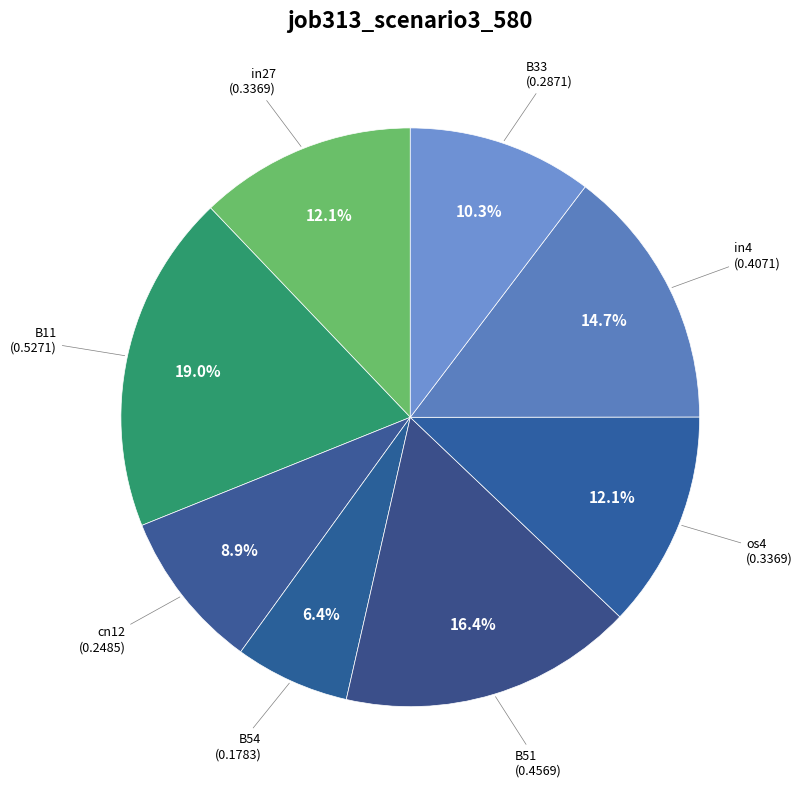

How many slices are in this pie chart?

8